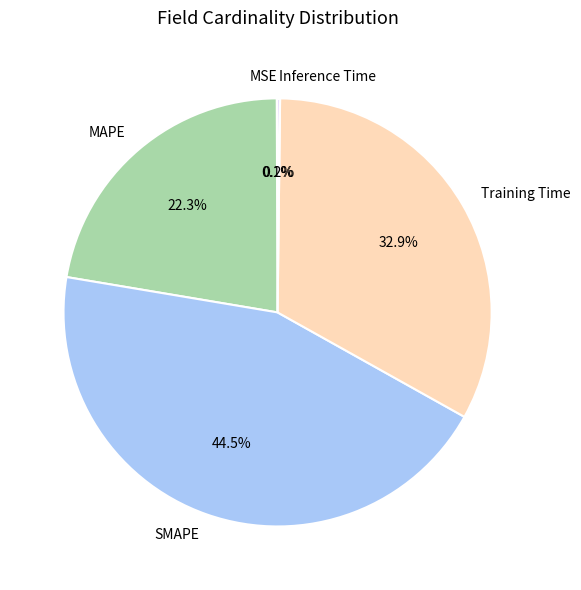

Is there a majority slice in this chart?

No